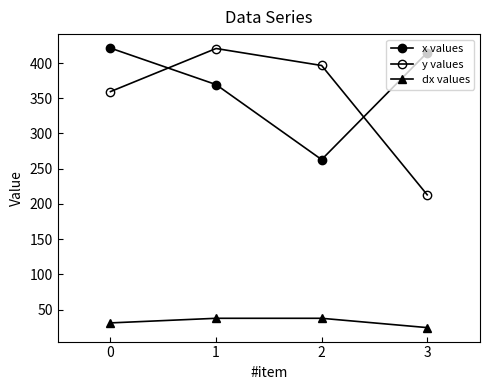

True or false: y values and x values cross at least once.

True